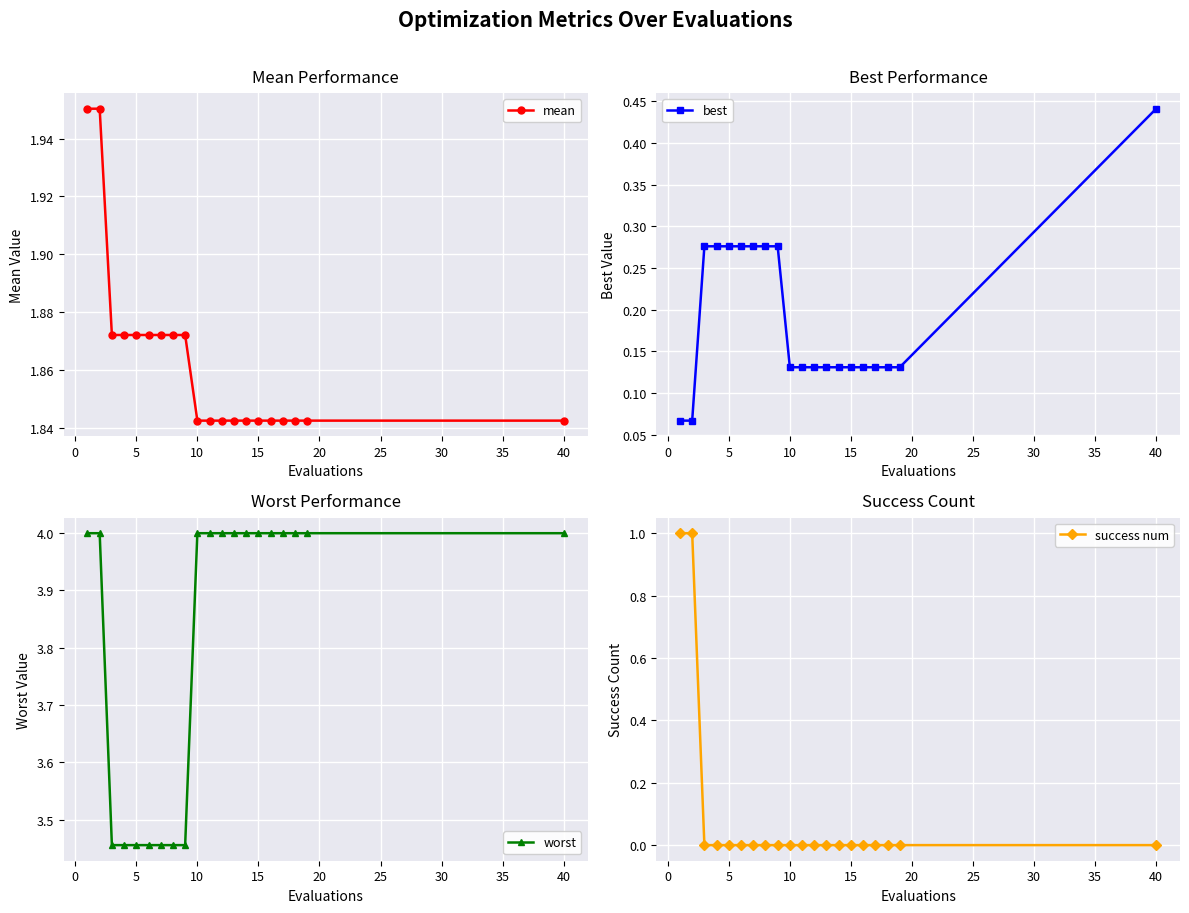

True or false: mean and success num intersect in this chart.

False